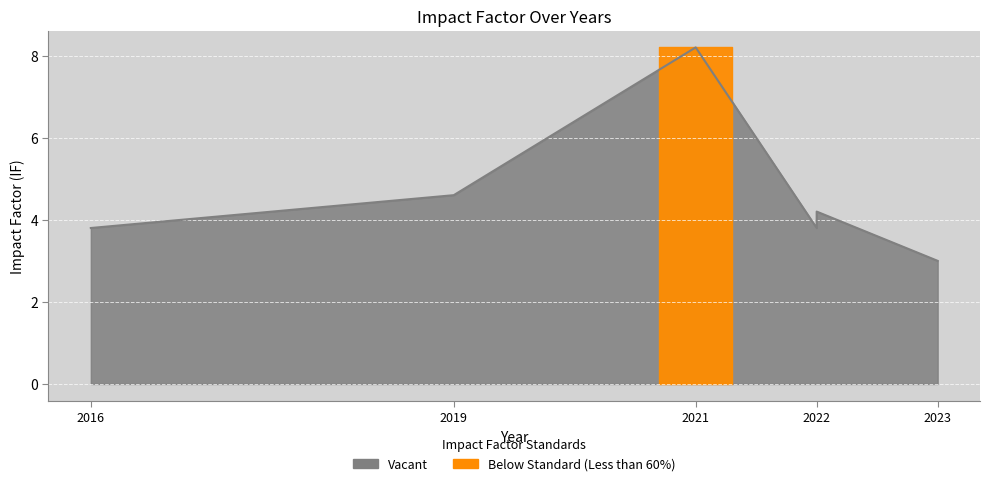

Where is the first local maximum?

2021